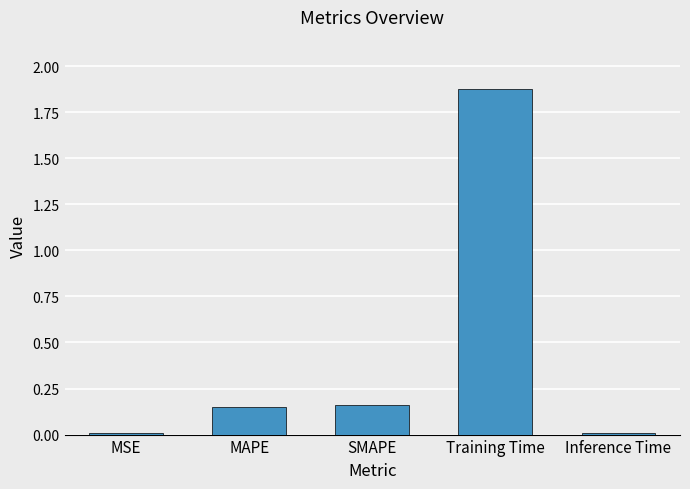

What is the label of the 5th bar from the right?

MSE